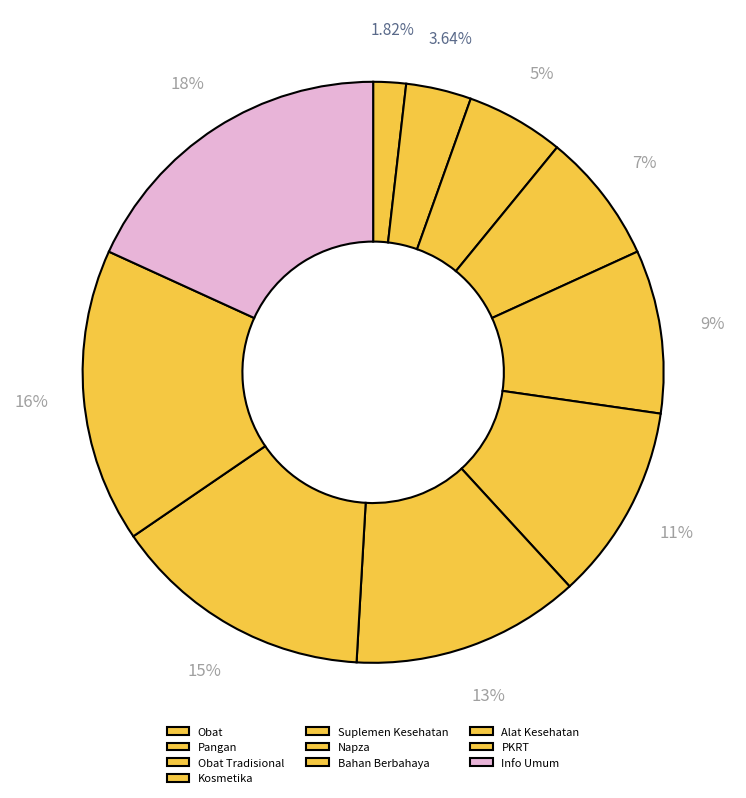

Does any single category account for the majority?

No